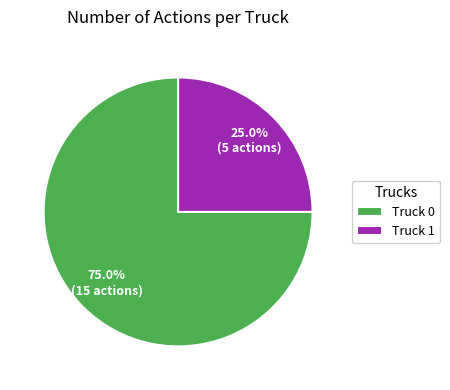

What is the largest slice in the pie chart?

Truck 0